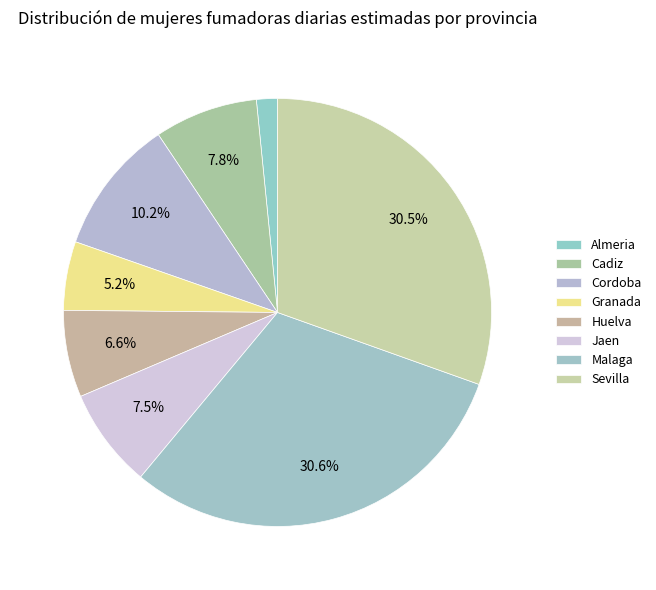

True or false: Sevilla accounts for 42% of the total.

False